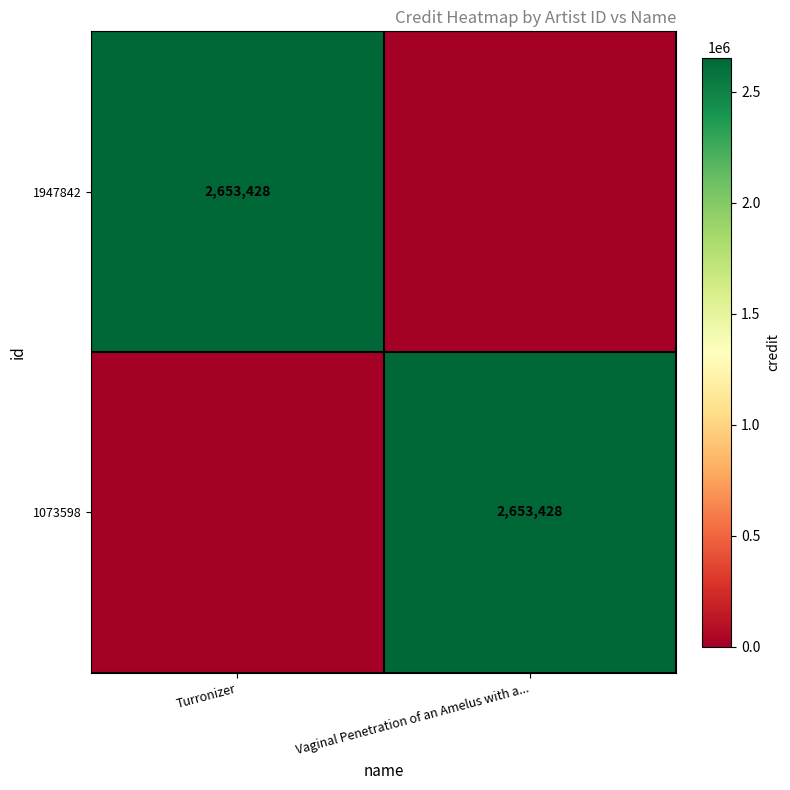

Is it true that 1947842 equals 2653428 at Turronizer?

True